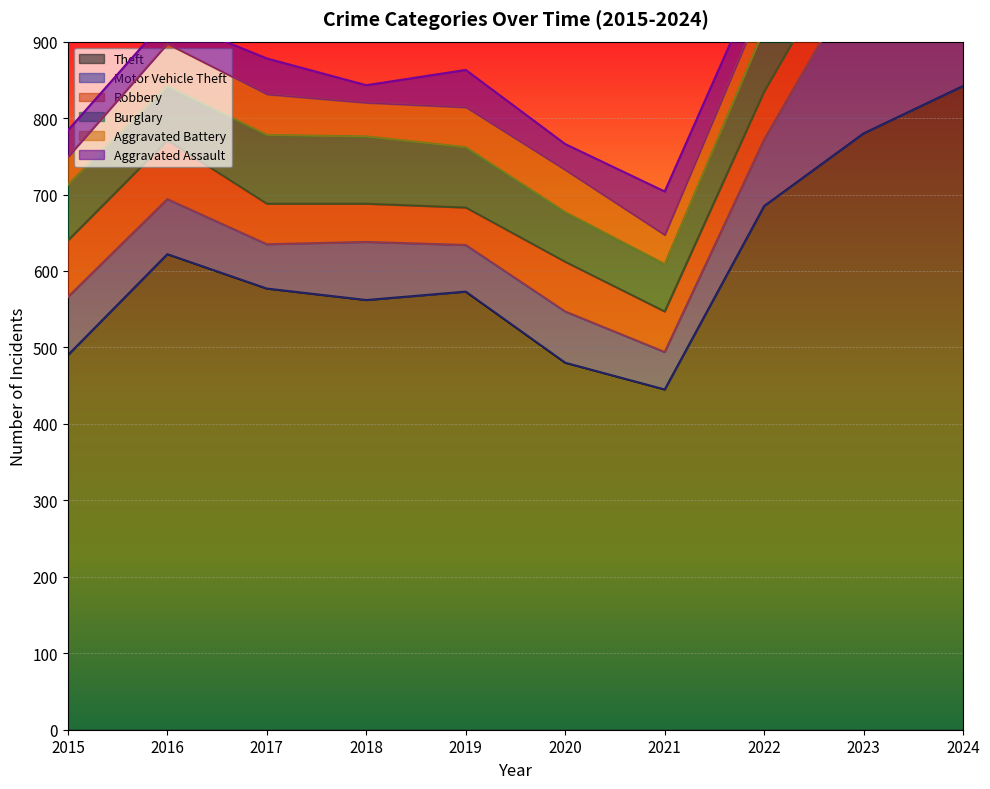

What is the difference between the Robbery values at 2016 and 2021?

24